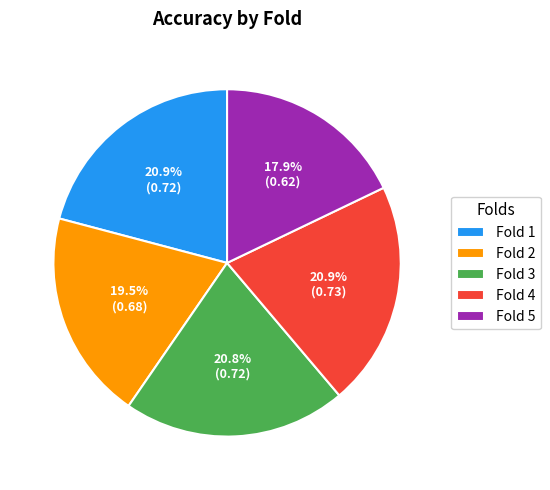

The Fold 4 slice represents 21% of the pie. True or false?

True